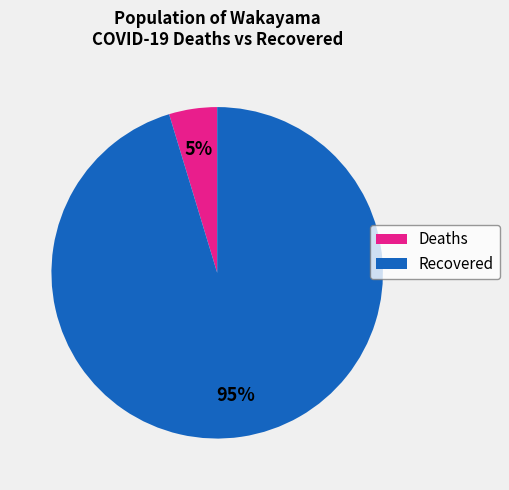

To the nearest percent, what is the average slice percentage?

50%